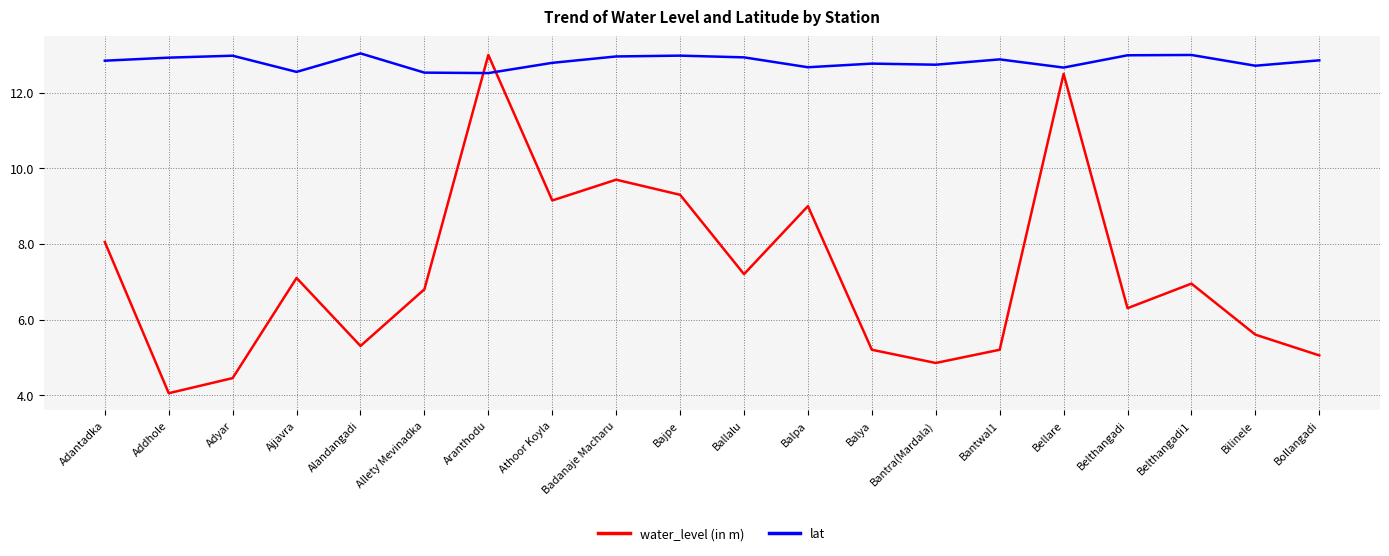

True or false: water_level (in m) has a value of 3.8 at Adantadka.

False